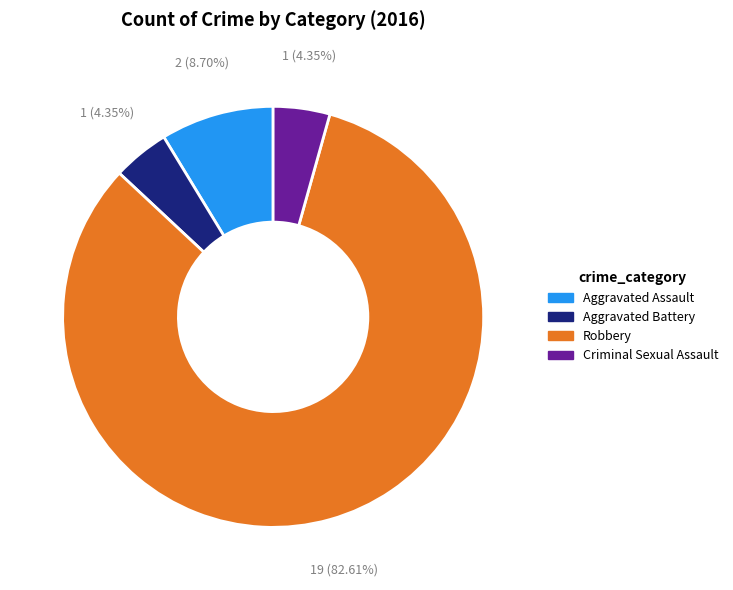

To the nearest percent, what is the average slice percentage?

25%